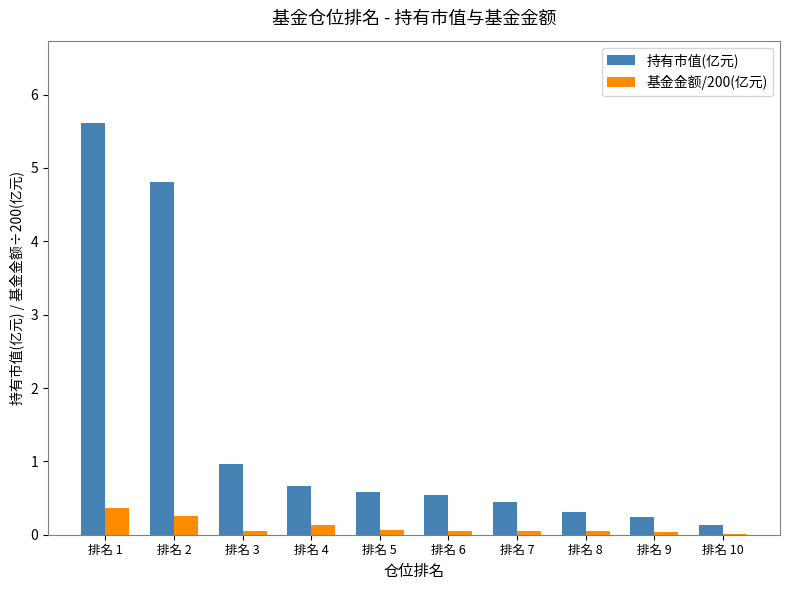

Which series changed the most between 排名 3 and 排名 10?

持有市值(亿元)